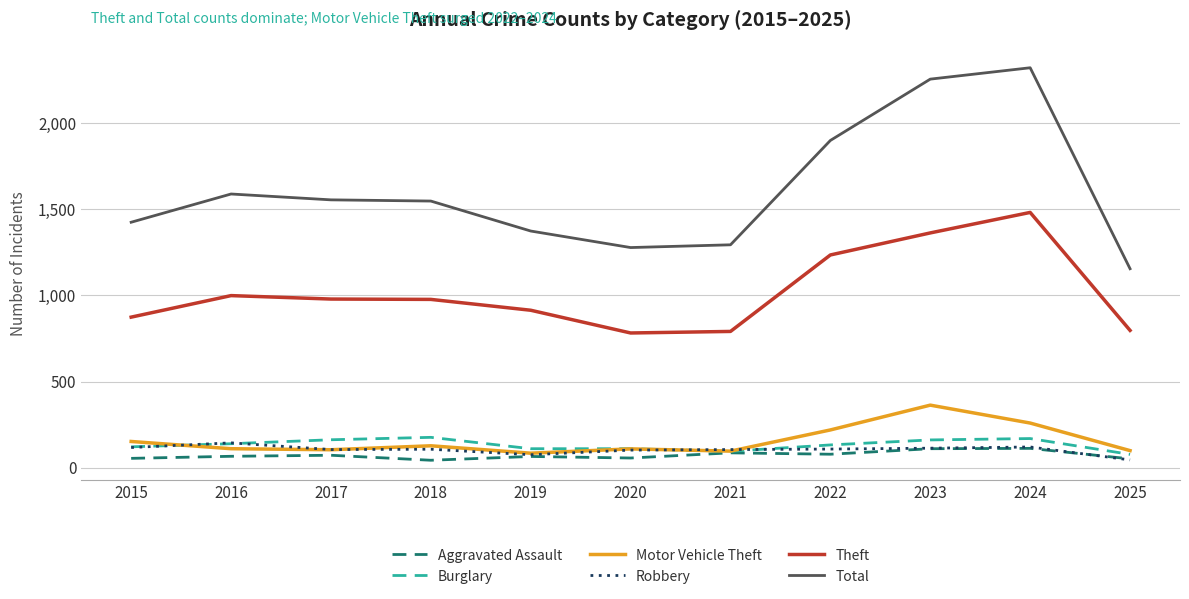

What is the highest value of the Theft series?

1482